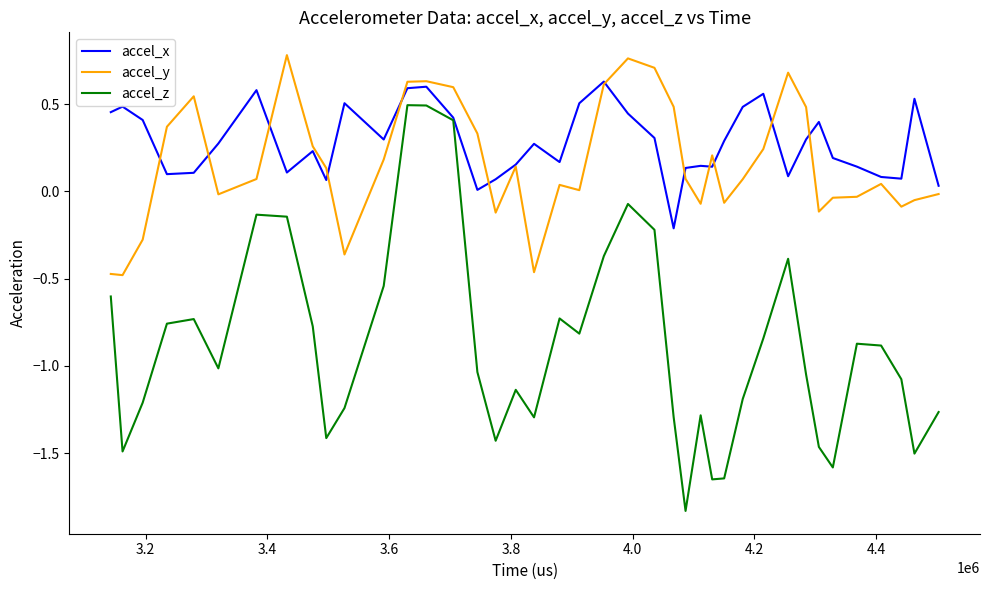

Which series has the largest range (max minus min)?

accel_z